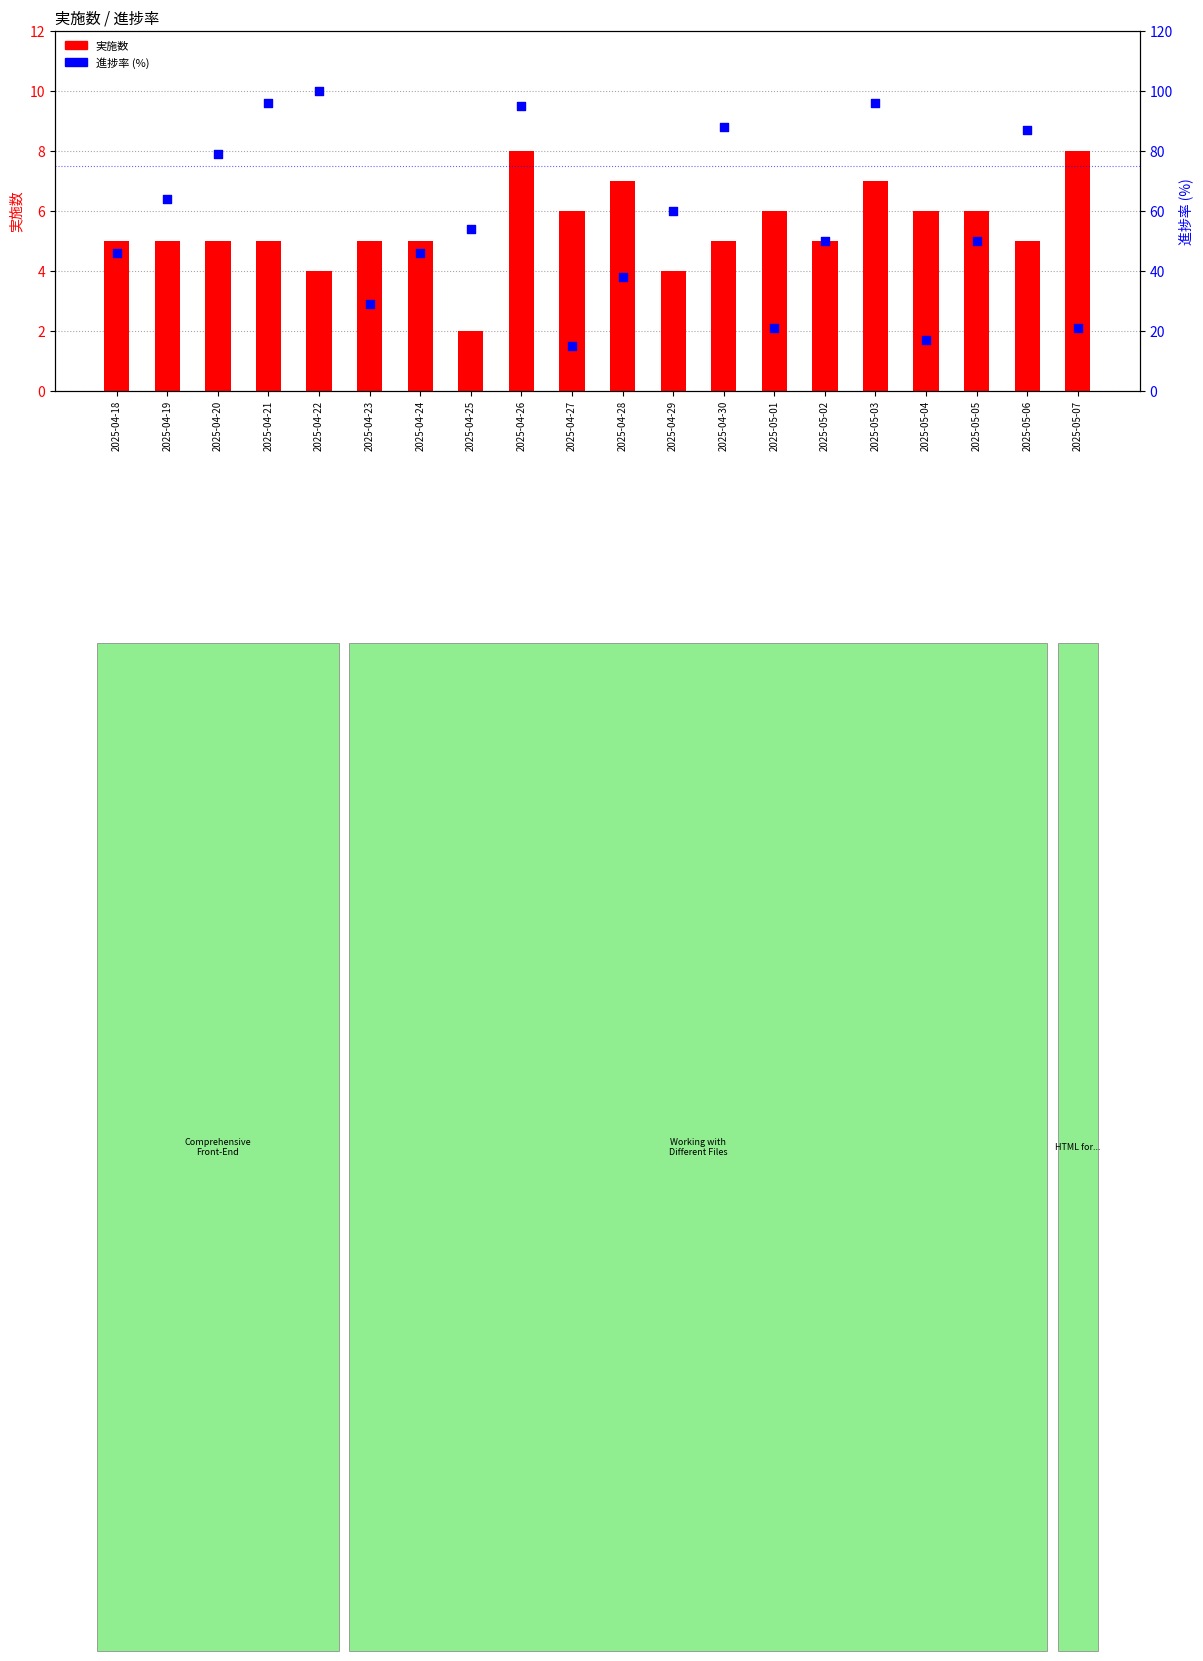

Which series has the largest total across all categories?

進捗率 (%)